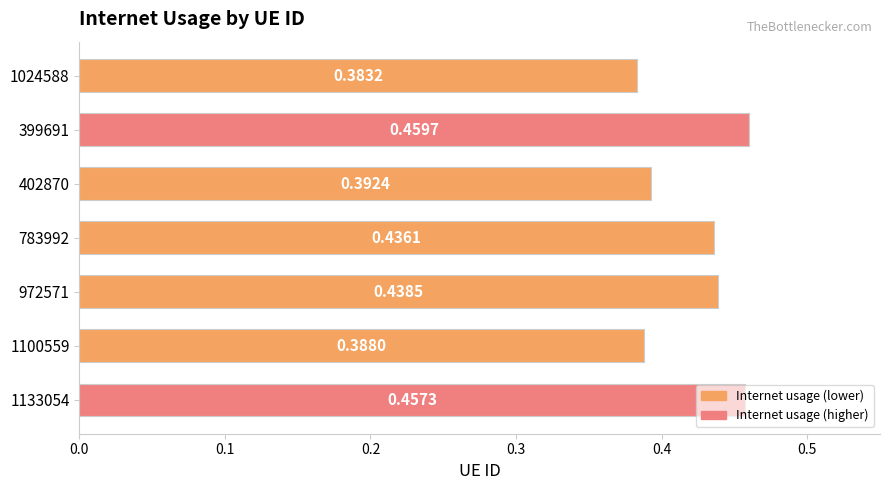

Rank the categories by value from lowest to highest.

1024588, 1100559, 402870, 783992, 972571, 1133054, 399691